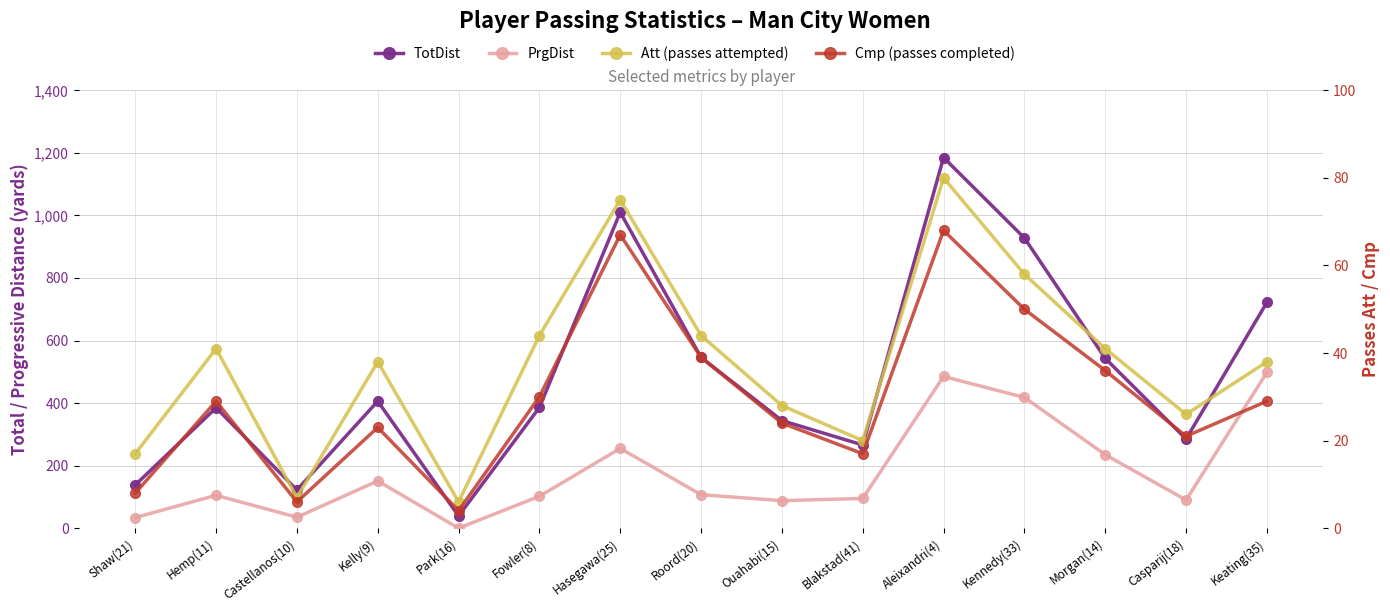

Reading left to right, list all the values displayed in this chart.

TotDist: Shaw(21)=138	Hemp(11)=385	Castellanos(10)=122	Kelly(9)=406	Park(16)=39	Fowler(8)=386	Hasegawa(25)=1010	Roord(20)=546	Ouahabi(15)=344	Blakstad(41)=266	Aleixandri(4)=1185	Kennedy(33)=928	Morgan(14)=543	Casparij(18)=285	Keating(35)=722
PrgDist: Shaw(21)=34	Hemp(11)=105	Castellanos(10)=35	Kelly(9)=151	Park(16)=0	Fowler(8)=102	Hasegawa(25)=255	Roord(20)=107	Ouahabi(15)=88	Blakstad(41)=95	Aleixandri(4)=485	Kennedy(33)=418	Morgan(14)=235	Casparij(18)=90	Keating(35)=498
Att (passes attempted): Shaw(21)=17	Hemp(11)=41	Castellanos(10)=7	Kelly(9)=38	Park(16)=6	Fowler(8)=44	Hasegawa(25)=75	Roord(20)=44	Ouahabi(15)=28	Blakstad(41)=20	Aleixandri(4)=80	Kennedy(33)=58	Morgan(14)=41	Casparij(18)=26	Keating(35)=38
Cmp (passes completed): Shaw(21)=8	Hemp(11)=29	Castellanos(10)=6	Kelly(9)=23	Park(16)=4	Fowler(8)=30	Hasegawa(25)=67	Roord(20)=39	Ouahabi(15)=24	Blakstad(41)=17	Aleixandri(4)=68	Kennedy(33)=50	Morgan(14)=36	Casparij(18)=21	Keating(35)=29